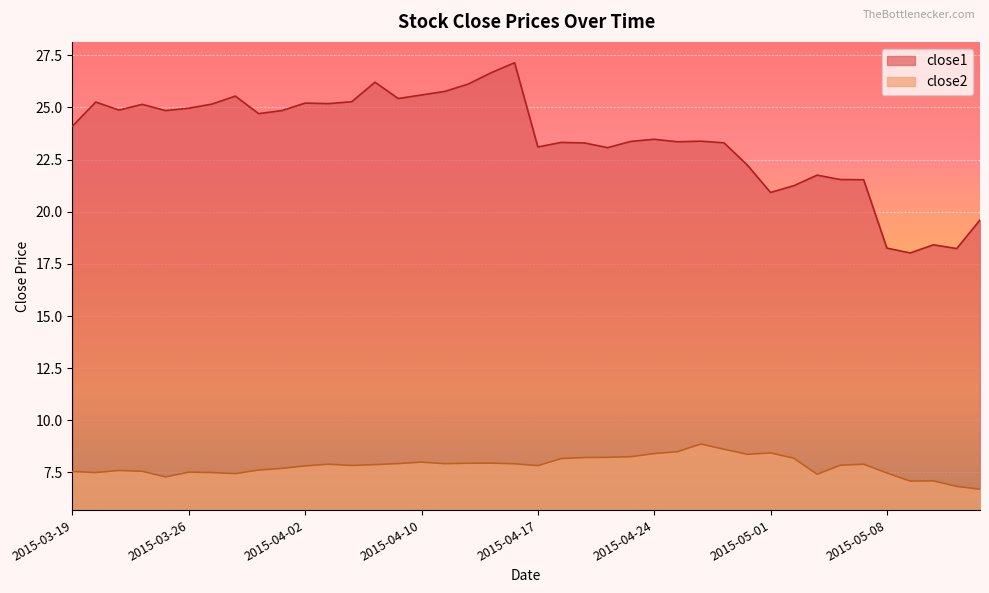

What is the sum of the close1 values at 2015-04-16 and 2015-04-20?

50.5